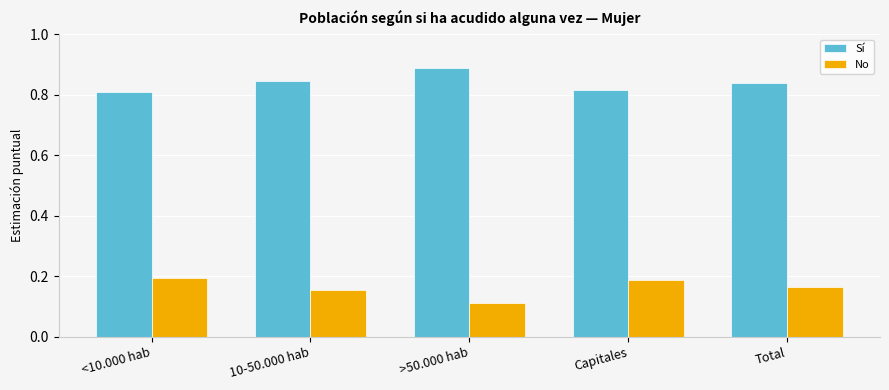

How many No values are between 0 and 1?

5